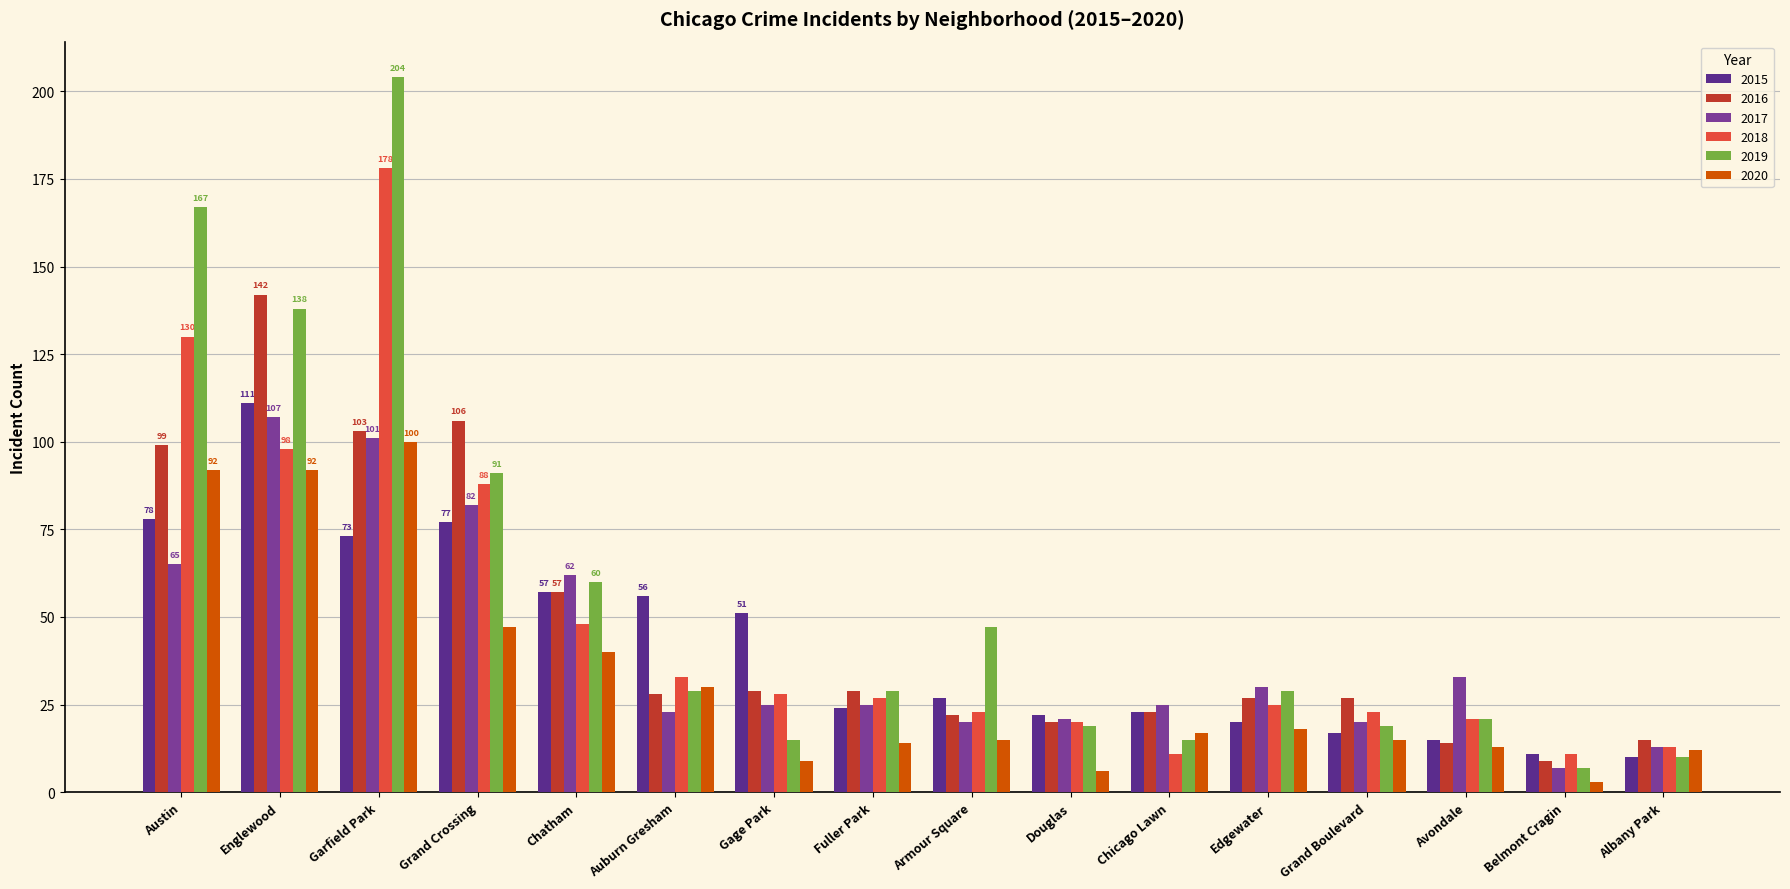

The 2020 series shows 3 at Belmont Cragin. True or false?

True